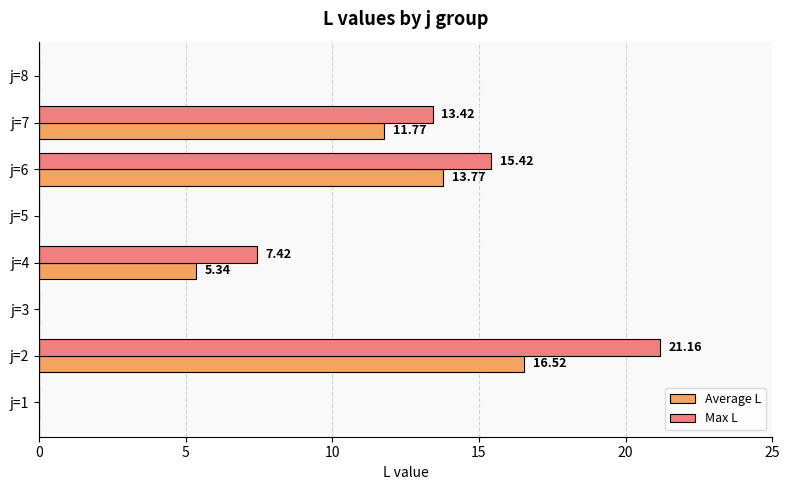

What is the sum of all Max L values?

57.4